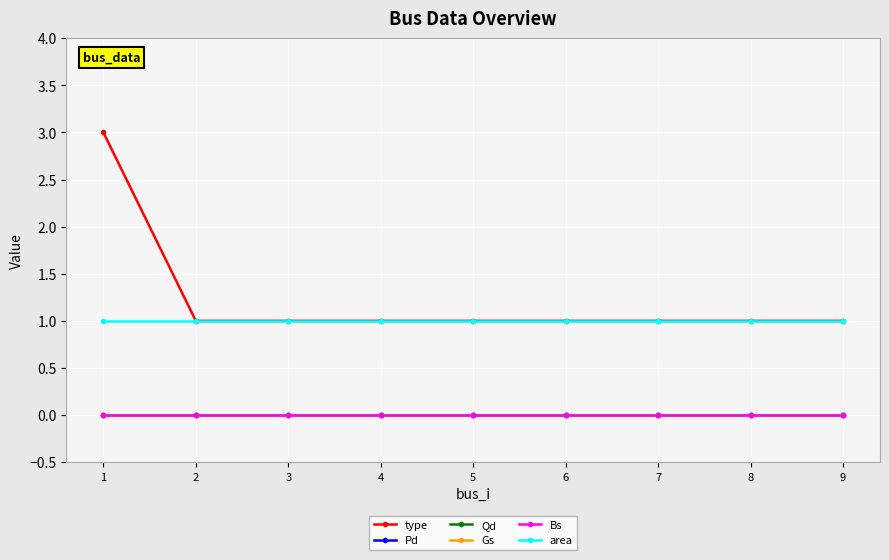

Does the chart have visible grid lines?

Yes